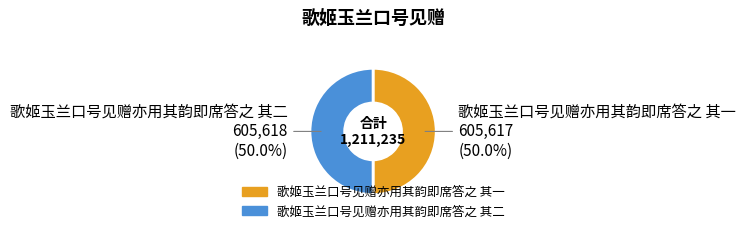

Count the number of slices in the pie.

2